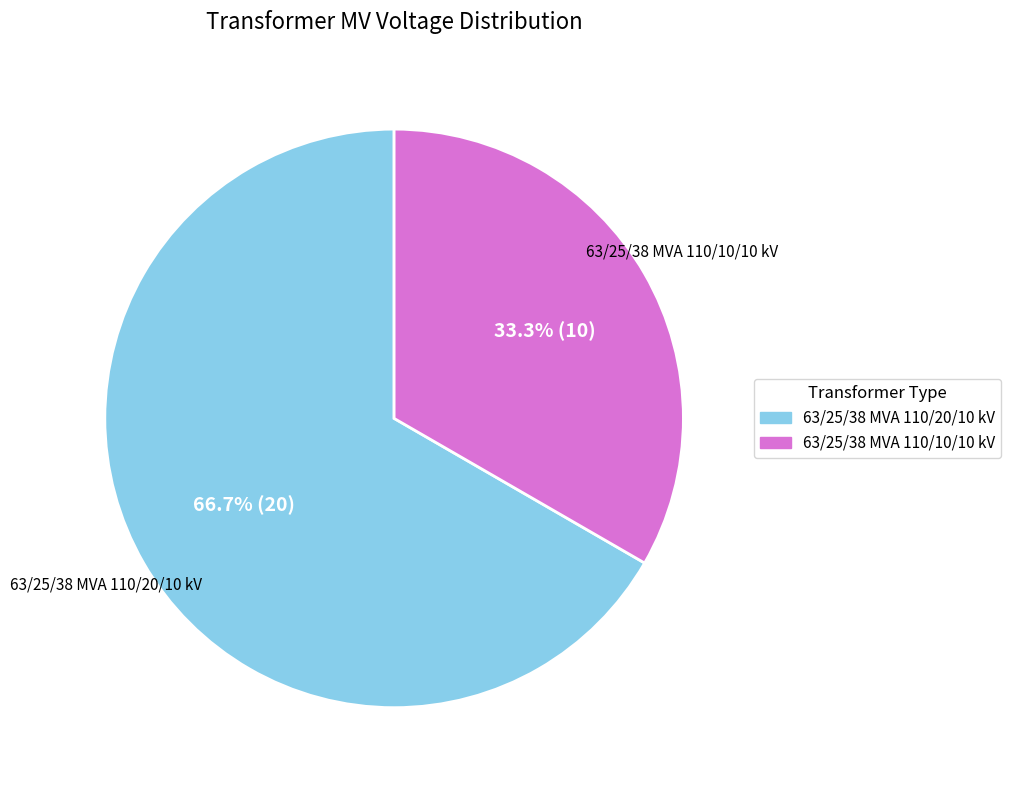

To the nearest percent, what percentage of the pie is 63/25/38 MVA 110/10/10 kV?

33%